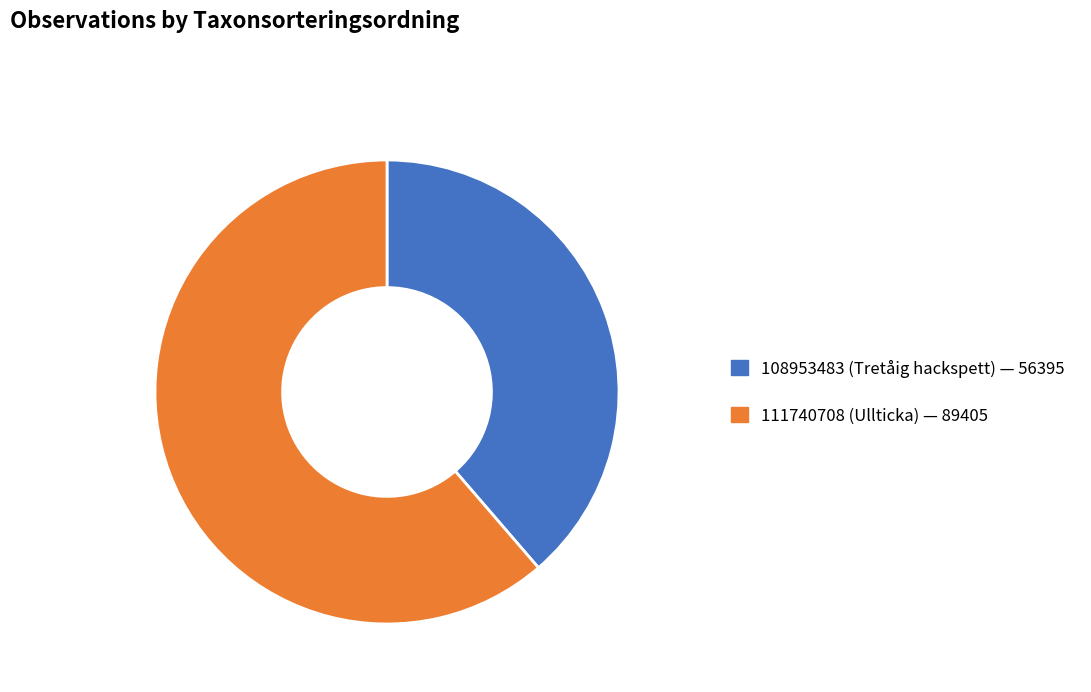

Rank the categories by value from highest to lowest.

111740708, 108953483